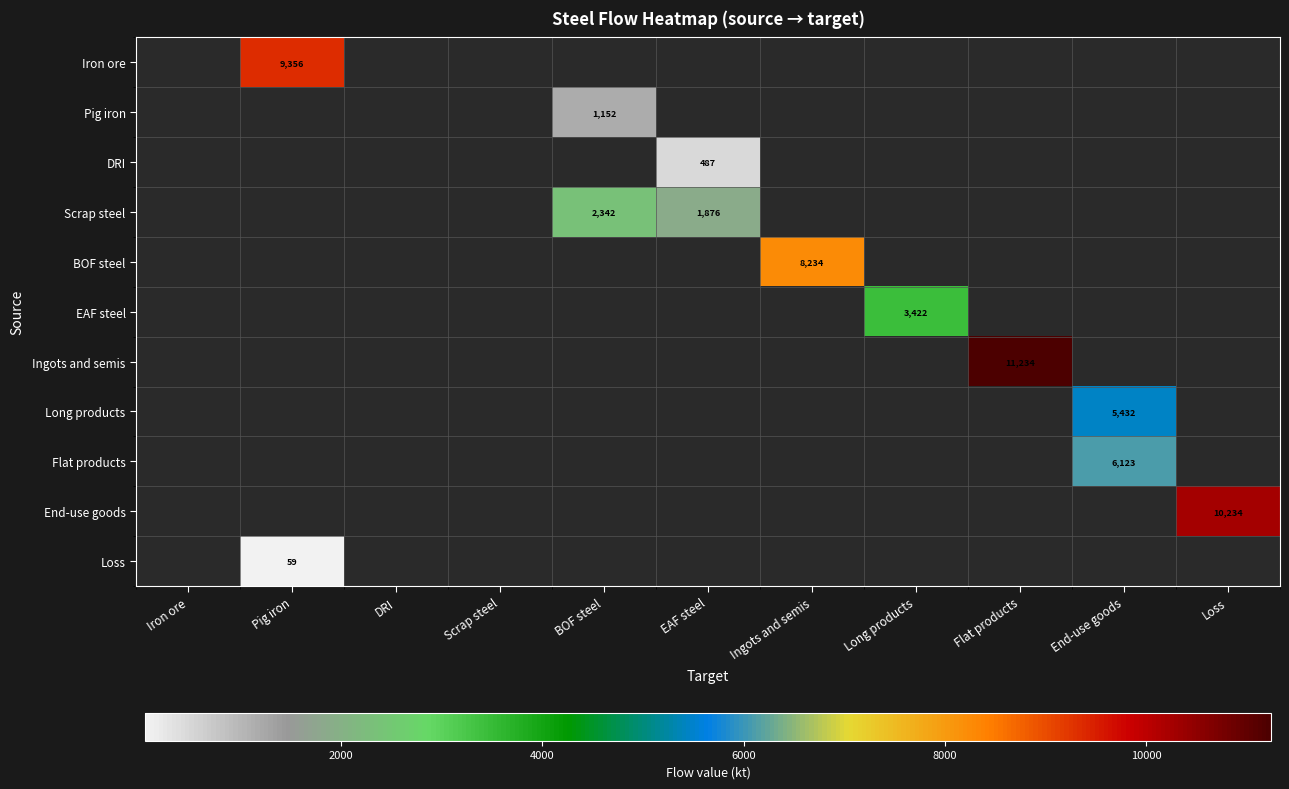

At which category does the chart reach its peak across all series?

Flat products